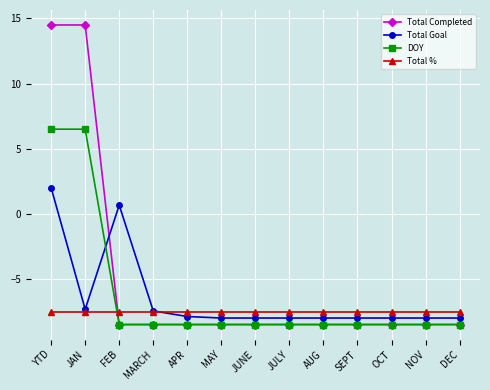

Reading left to right, transcribe all the data shown in this chart.

Total Completed: YTD=14.5	JAN=14.5	FEB=-8.5	MARCH=-8.5	APR=-8.5	MAY=-8.5	JUNE=-8.5	JULY=-8.5	AUG=-8.5	SEPT=-8.5	OCT=-8.5	NOV=-8.5	DEC=-8.5
Total Goal: YTD=2.0	JAN=-7.3	FEB=0.7	MARCH=-7.5	APR=-7.9	MAY=-8.0	JUNE=-8.0	JULY=-8.0	AUG=-8.0	SEPT=-8.0	OCT=-8.0	NOV=-8.0	DEC=-8.0
DOY: YTD=6.5	JAN=6.5	FEB=-8.5	MARCH=-8.5	APR=-8.5	MAY=-8.5	JUNE=-8.5	JULY=-8.5	AUG=-8.5	SEPT=-8.5	OCT=-8.5	NOV=-8.5	DEC=-8.5
Total %: YTD=-7.5	JAN=-7.5	FEB=-7.5	MARCH=-7.5	APR=-7.5	MAY=-7.5	JUNE=-7.5	JULY=-7.5	AUG=-7.5	SEPT=-7.5	OCT=-7.5	NOV=-7.5	DEC=-7.5